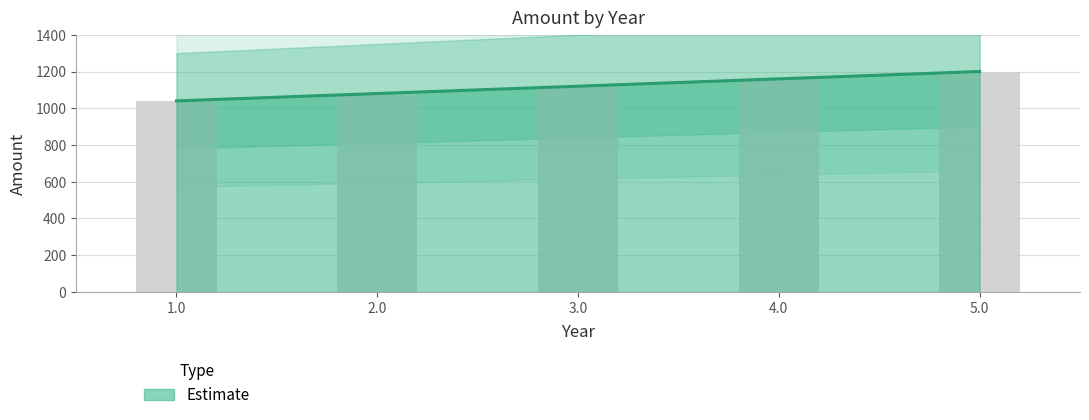

Rank the categories by value from lowest to highest.

1.0, 2.0, 3.0, 4.0, 5.0